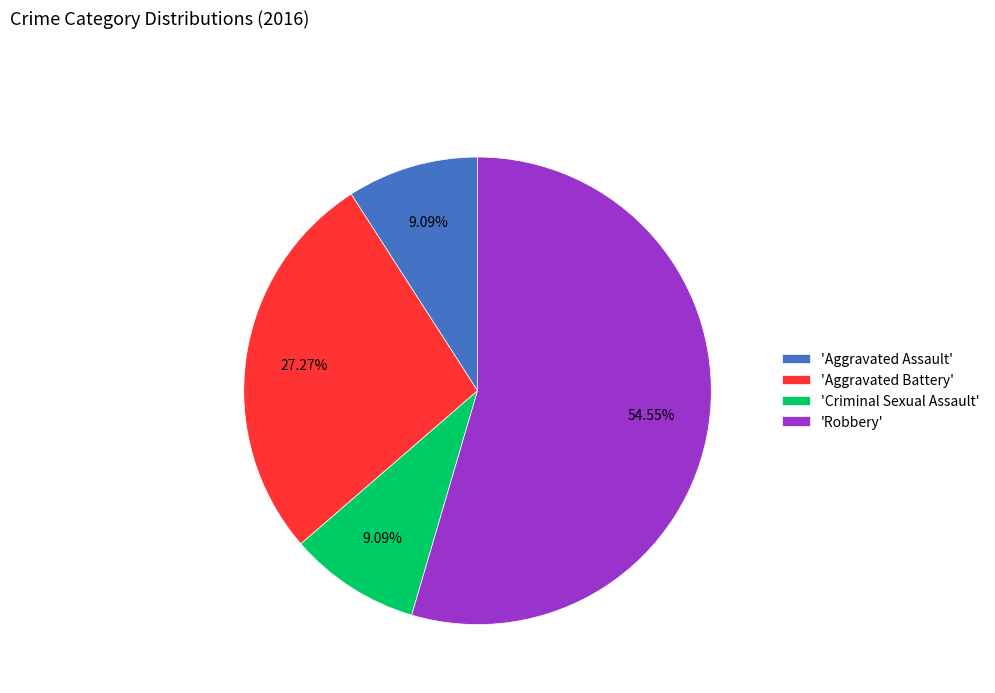

Which category has the biggest portion of the pie?

'Robbery'